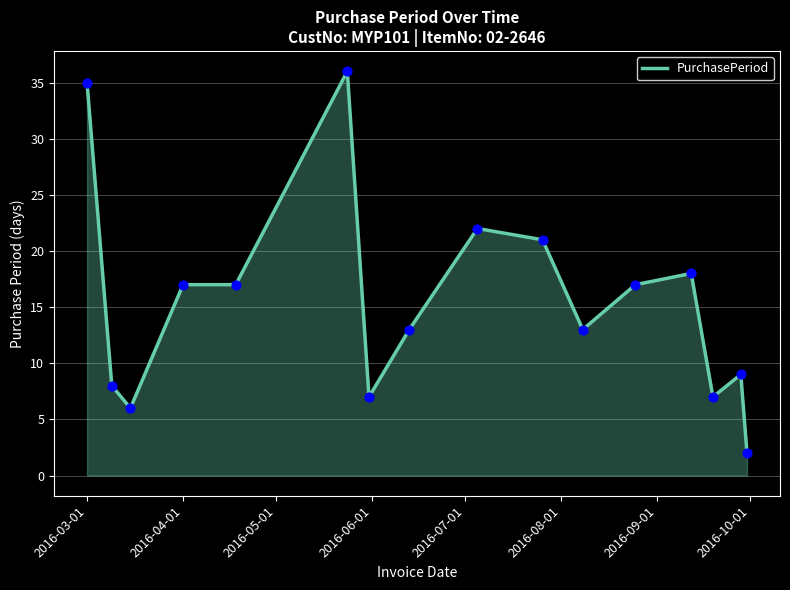

What is the difference between the maximum and minimum values?

34